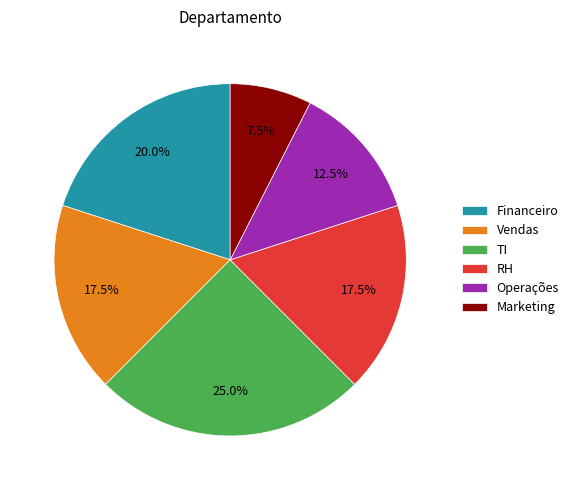

Approximately how many times larger is the value at Operações compared to Financeiro?

0.6